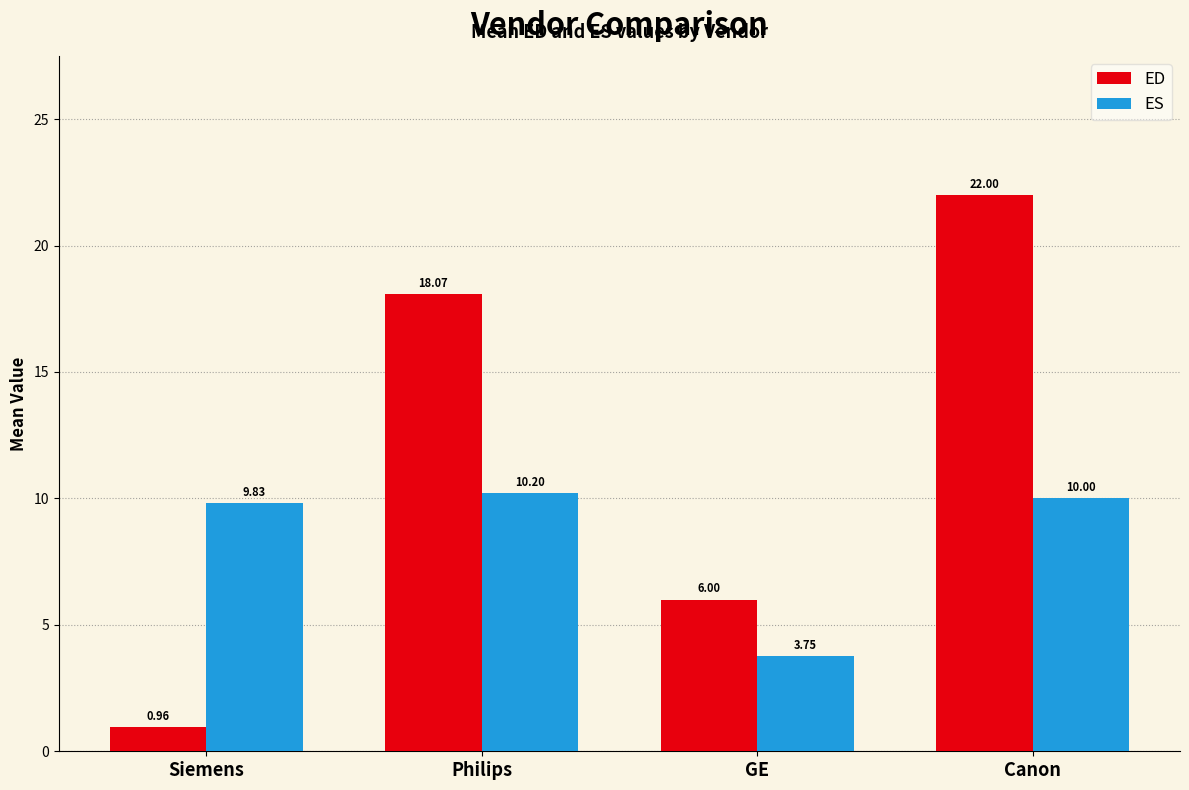

How many data points does each series have?

4